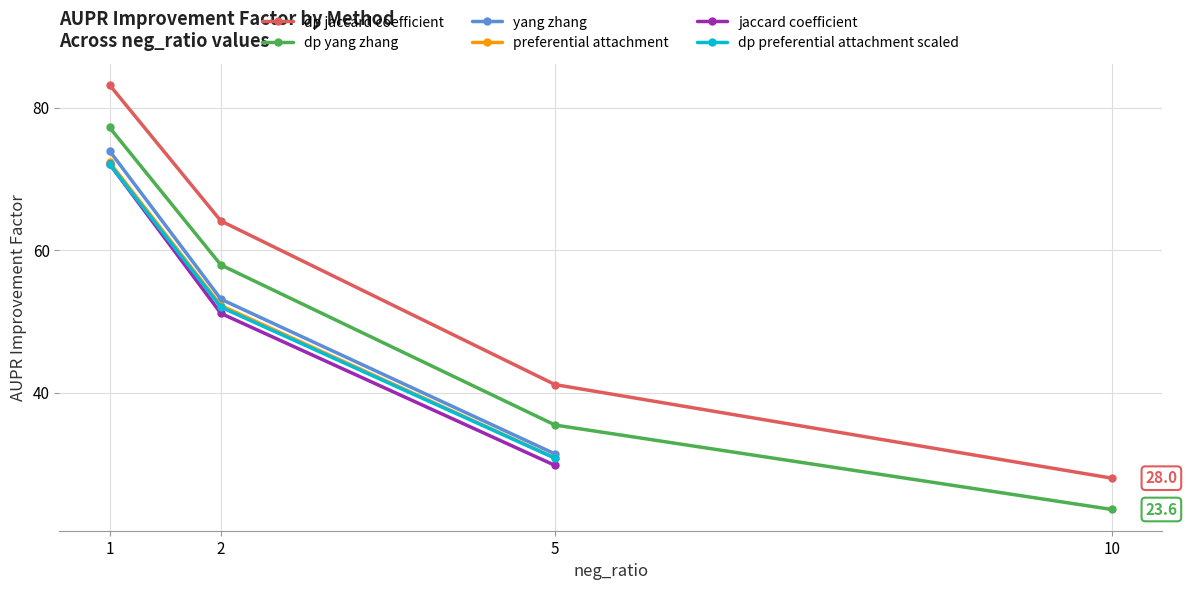

Count the number of data series in this chart.

6